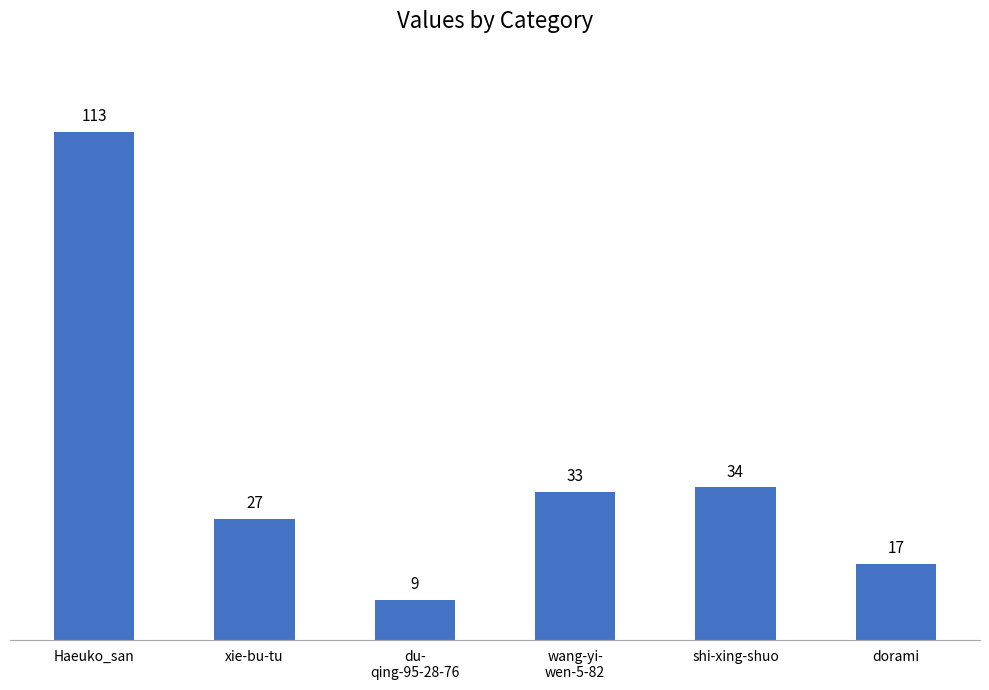

How many bars are there in total?

6